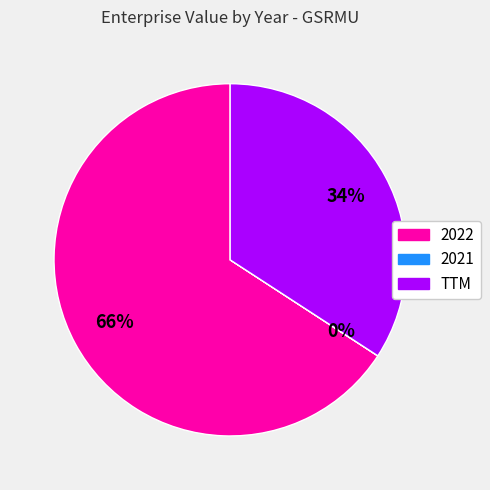

To the nearest percent, what is the average slice percentage?

33%